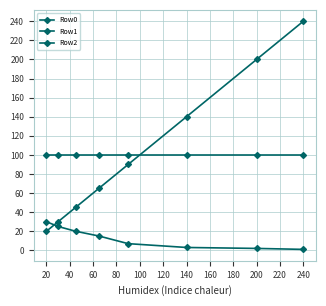

How many lines are shown in the chart?

3